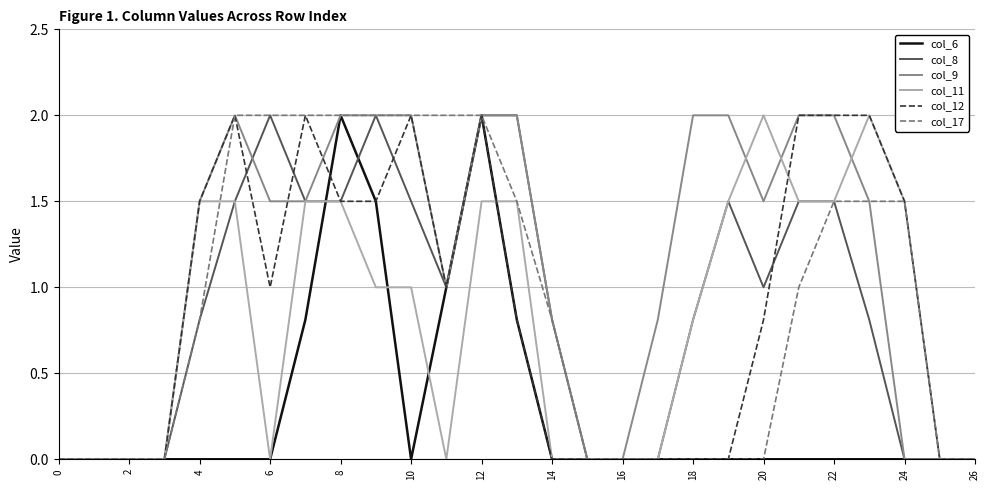

Reading left to right, transcribe all the data shown in this chart.

col_6: 0.0	0.0	0.0	0.0	0.0	0.0	0.0	0.8	2.0	1.5	0.0	1.0	2.0	0.8	0.0	0.0	0.0	0.0	0.0	0.0	0.0	0.0	0.0	0.0	0.0	0.0	0.0
col_8: 0.0	0.0	0.0	0.0	0.8	1.5	2.0	1.5	1.5	2.0	1.5	1.0	2.0	2.0	0.8	0.0	0.0	0.0	0.8	1.5	1.0	1.5	1.5	0.8	0.0	0.0	0.0
col_9: 0.0	0.0	0.0	0.0	1.5	2.0	1.5	1.5	2.0	2.0	2.0	1.0	2.0	2.0	0.8	0.0	0.0	0.8	2.0	2.0	1.5	2.0	2.0	1.5	0.0	0.0	0.0
col_11: 0.0	0.0	0.0	0.0	1.5	1.5	0.0	1.5	1.5	1.0	1.0	0.0	1.5	1.5	0.0	0.0	0.0	0.0	0.8	1.5	2.0	1.5	1.5	2.0	1.5	0.0	0.0
col_12: 0.0	0.0	0.0	0.0	1.5	2.0	1.0	2.0	1.5	1.5	2.0	1.0	2.0	0.8	0.0	0.0	0.0	0.0	0.0	0.0	0.8	2.0	2.0	2.0	1.5	0.0	0.0
col_17: 0.0	0.0	0.0	0.0	0.8	2.0	2.0	2.0	2.0	2.0	2.0	2.0	2.0	1.5	0.8	0.0	0.0	0.0	0.0	0.0	0.0	1.0	1.5	1.5	1.5	0.0	0.0